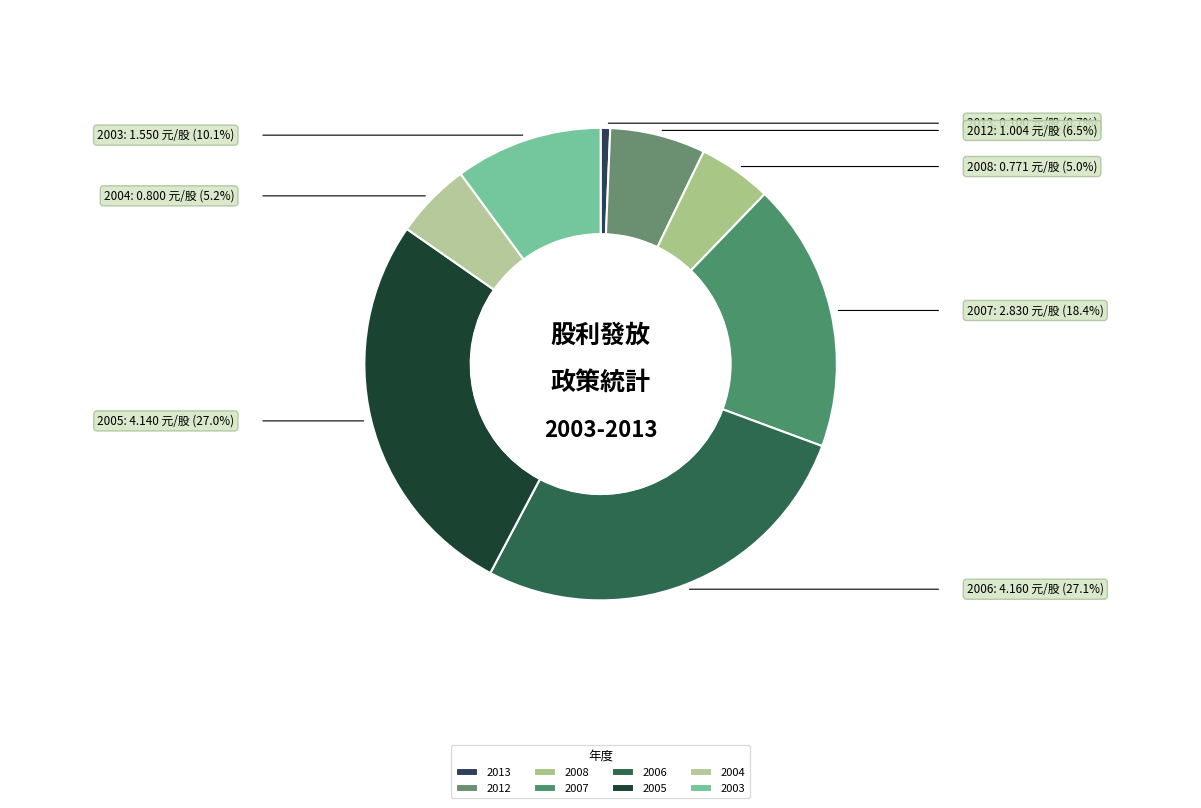

Is there any slice that represents more than half of the pie?

No